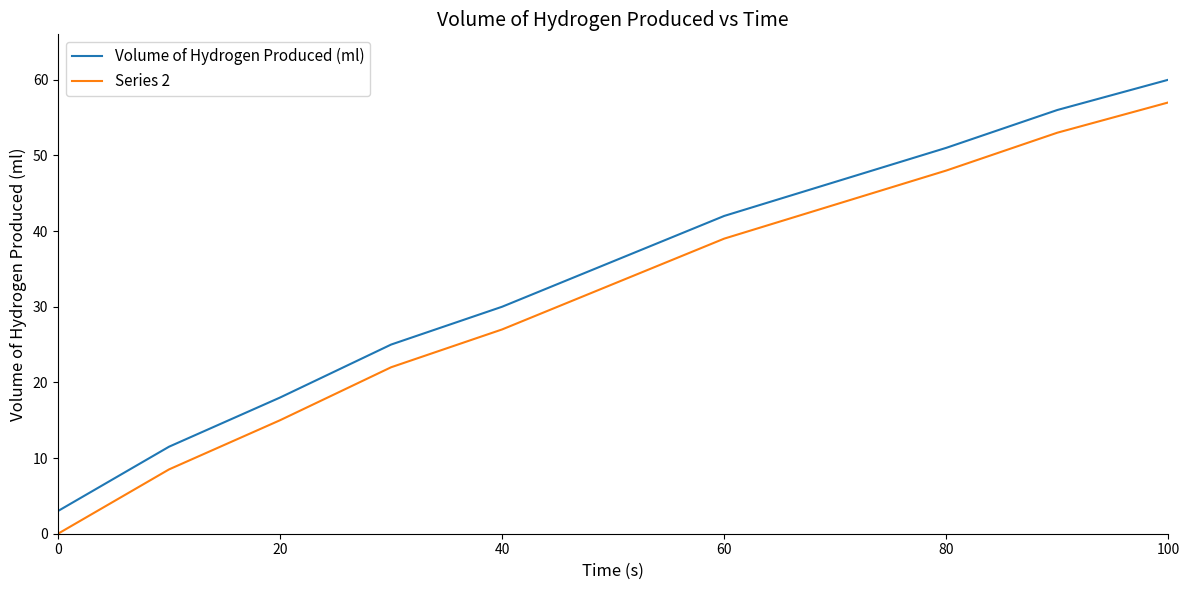

Which series has the largest total across all categories?

Volume of Hydrogen Produced (ml)